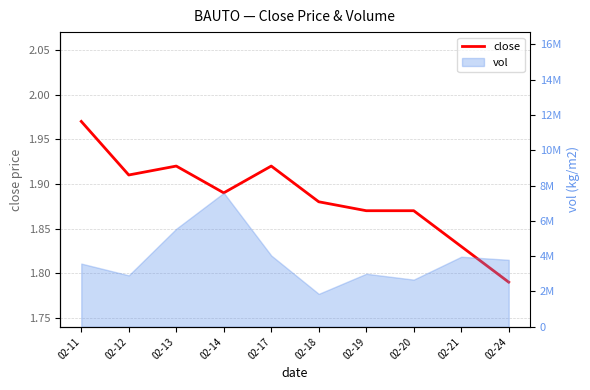

Reading right to left, extract all data points from this chart.

02-24=1.8	02-21=1.8	02-20=1.9	02-19=1.9	02-18=1.9	02-17=1.9	02-14=1.9	02-13=1.9	02-12=1.9	02-11=2.0